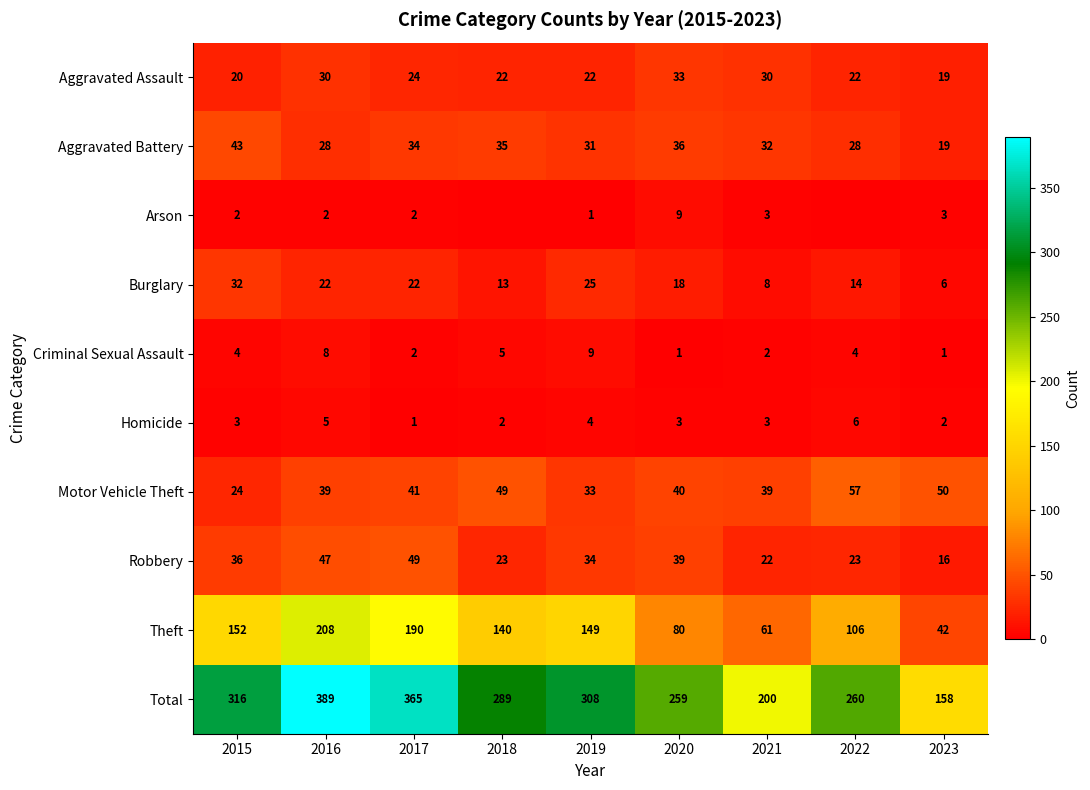

What is the total value across all series at 2017?

730